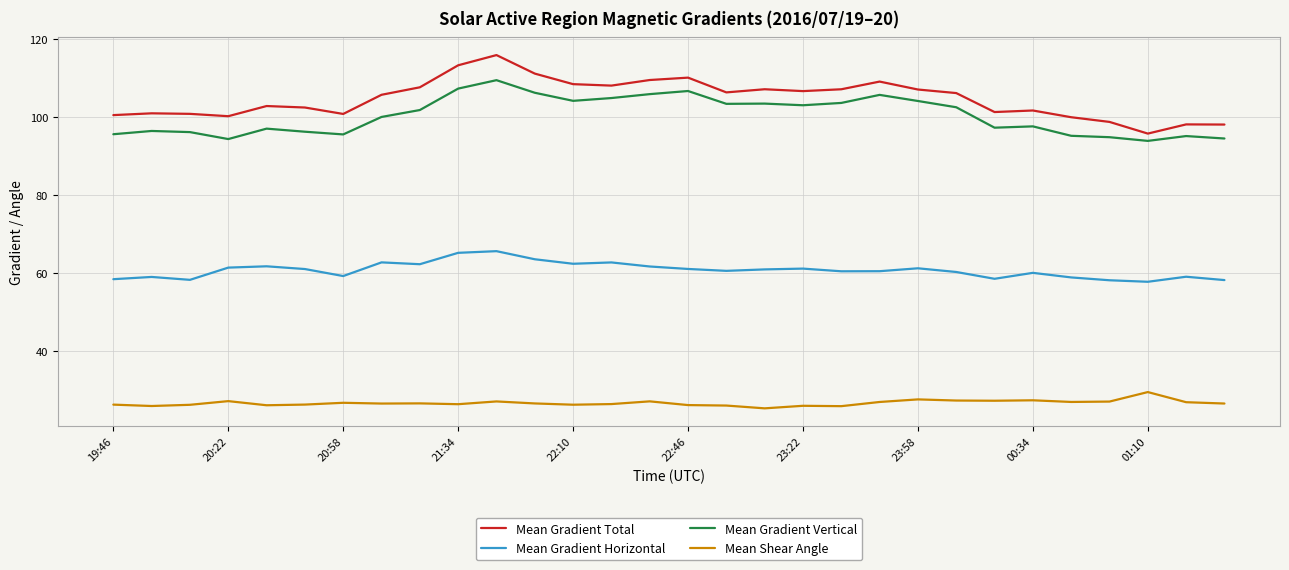

What is the maximum value shown in the chart?

115.9